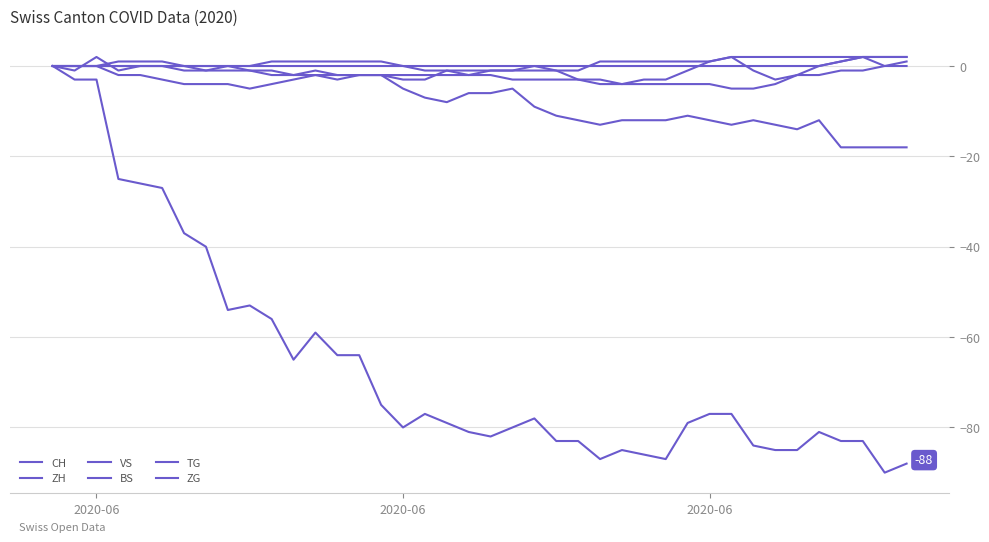

Does the chart display data point markers on the line(s)?

No